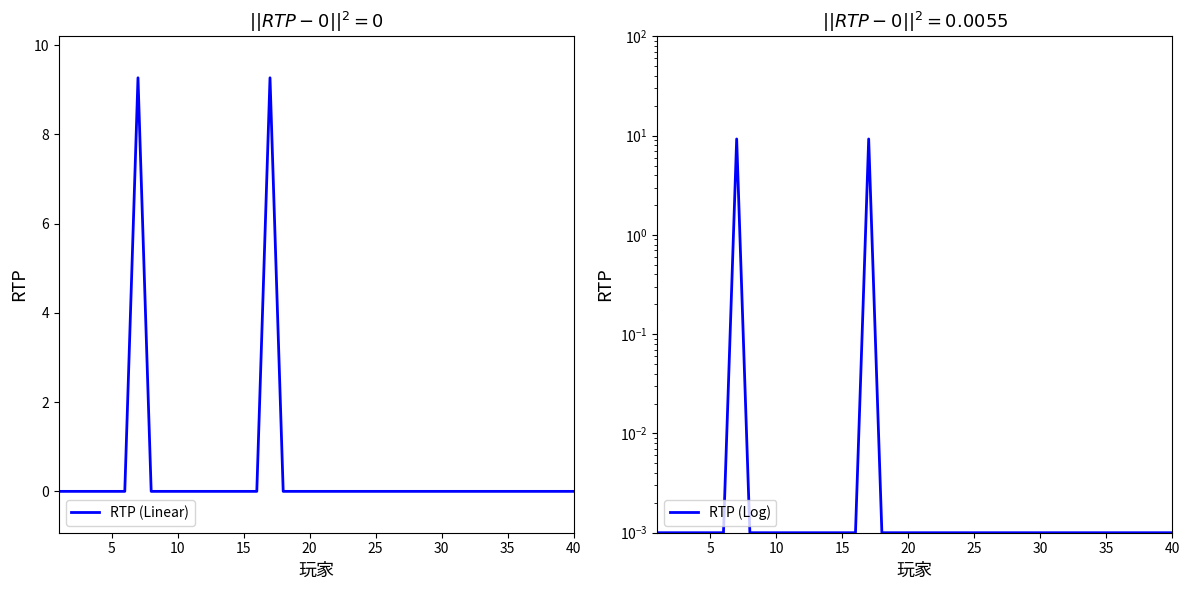

Reading left to right, list all the values displayed in this chart.

RTP (Linear): 0.0	0.0	0.0	0.0	0.0	0.0	9.3	0.0	0.0	0.0	0.0	0.0	0.0	0.0	0.0	0.0	9.3	0.0	0.0	0.0	0.0	0.0	0.0	0.0	0.0	0.0	0.0	0.0	0.0	0.0	0.0	0.0	0.0	0.0	0.0	0.0	0.0	0.0	0.0	0.0
RTP (Log): 0.0	0.0	0.0	0.0	0.0	0.0	9.3	0.0	0.0	0.0	0.0	0.0	0.0	0.0	0.0	0.0	9.3	0.0	0.0	0.0	0.0	0.0	0.0	0.0	0.0	0.0	0.0	0.0	0.0	0.0	0.0	0.0	0.0	0.0	0.0	0.0	0.0	0.0	0.0	0.0